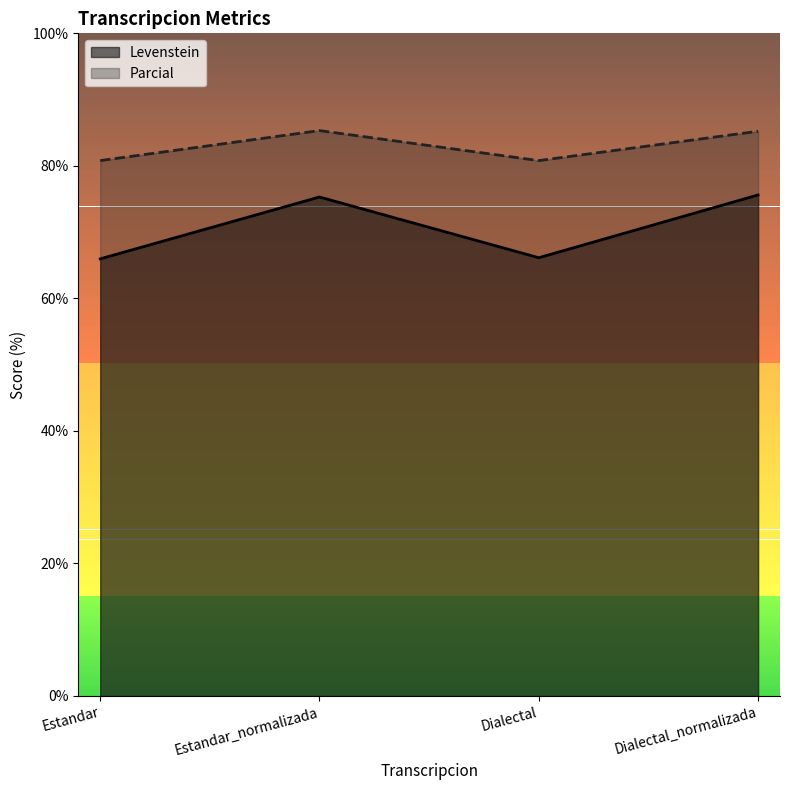

Rank the series by their maximum value, from highest to lowest.

Parcial, Levenstein